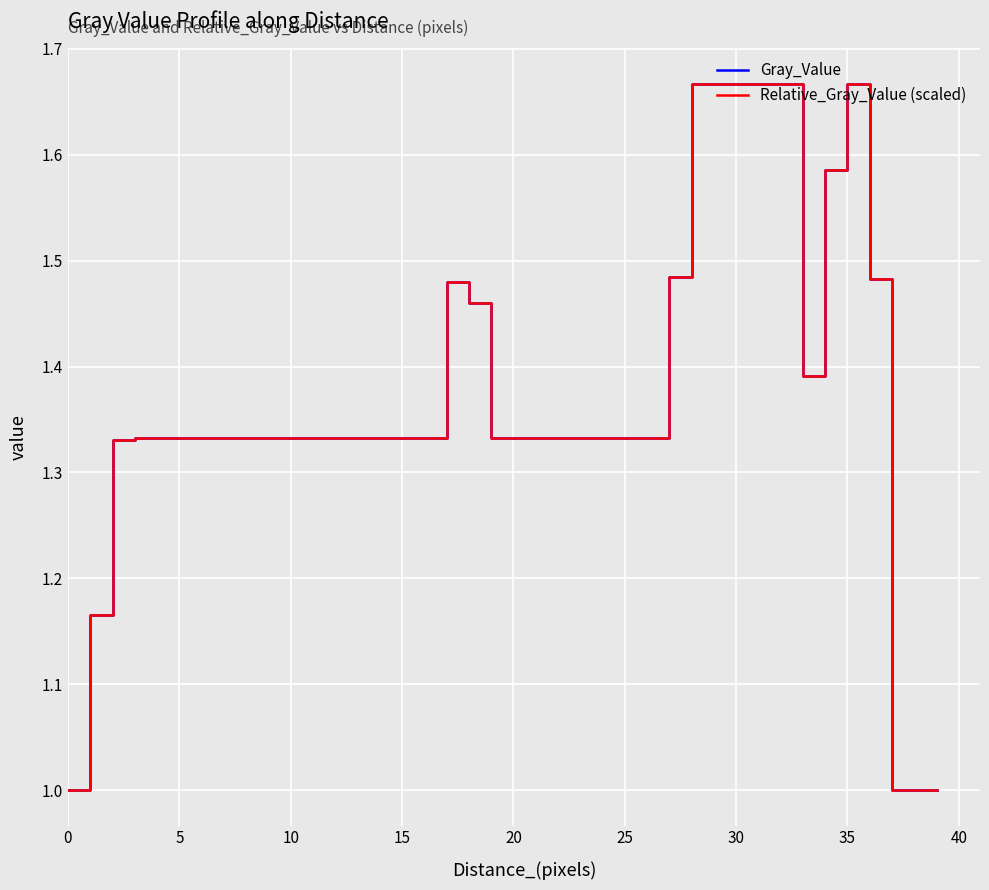

After their last crossing, which series has the higher values: Gray_Value or Relative_Gray_Value (scaled)?

Relative_Gray_Value (scaled)